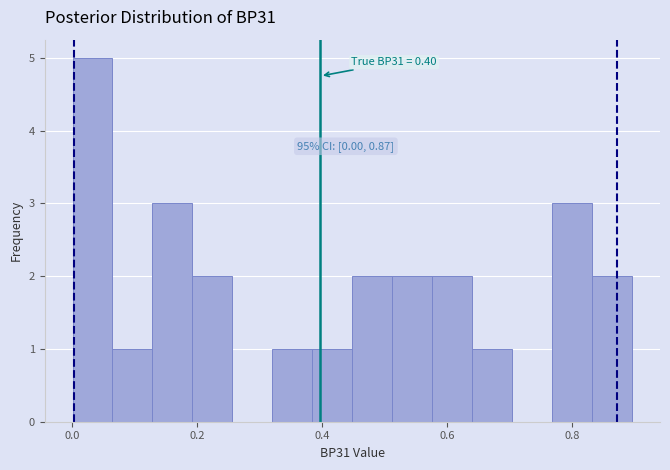

Read against the x-axis, roughly where is the centre of the tallest bar?

0.04